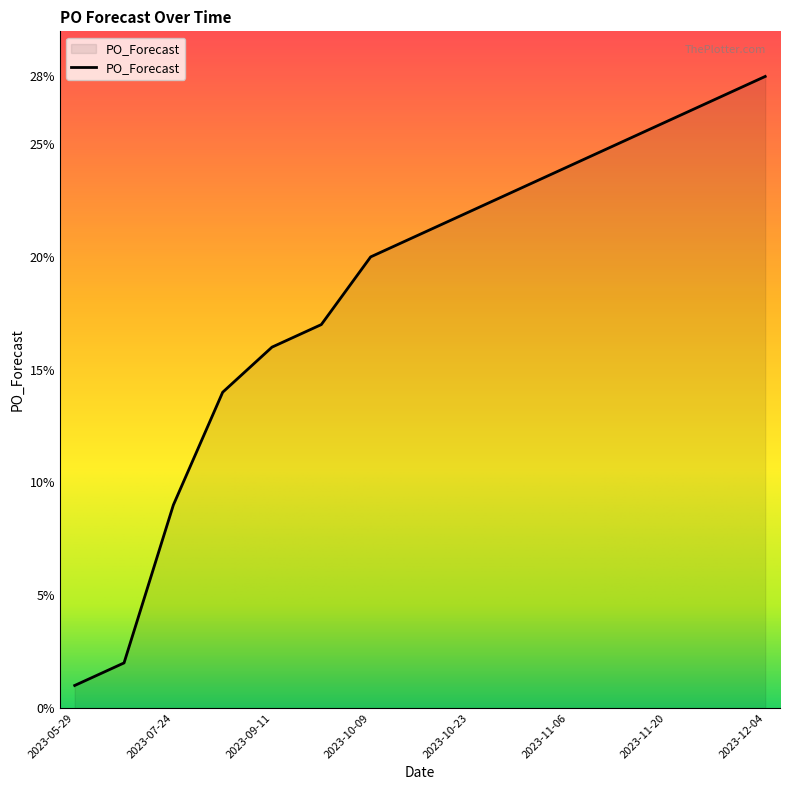

What is the difference between the second highest and second lowest values?

25